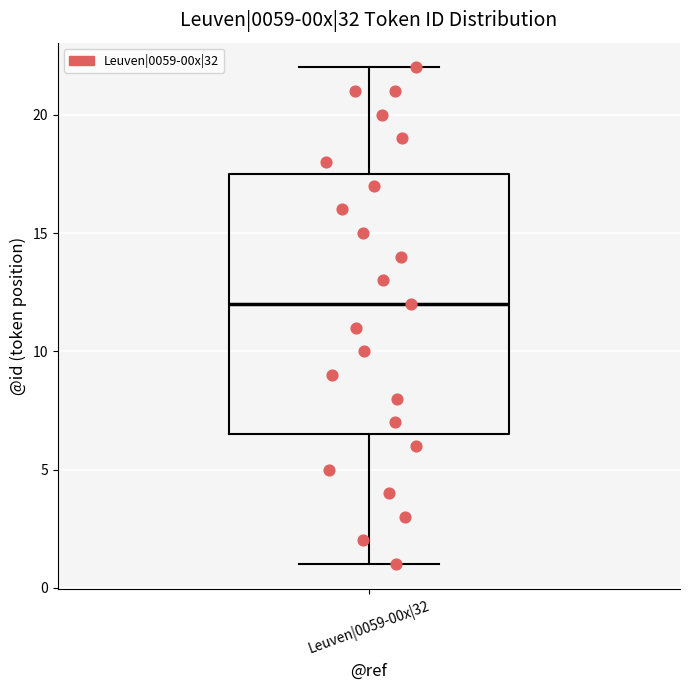

Read this box plot against the y-axis: the position of the median line, the range covered by the box, and the ends of both whiskers. The values are not printed on the chart, so give them approximately, as read against the axis.

median 12.0, box 6.5 to 17.5, whiskers 1.0 to 22.0